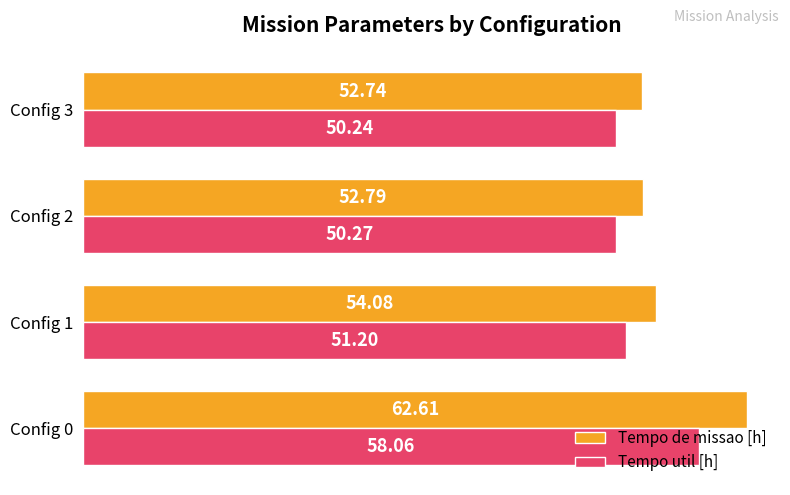

At which category is the sum across all series the highest?

Config 0